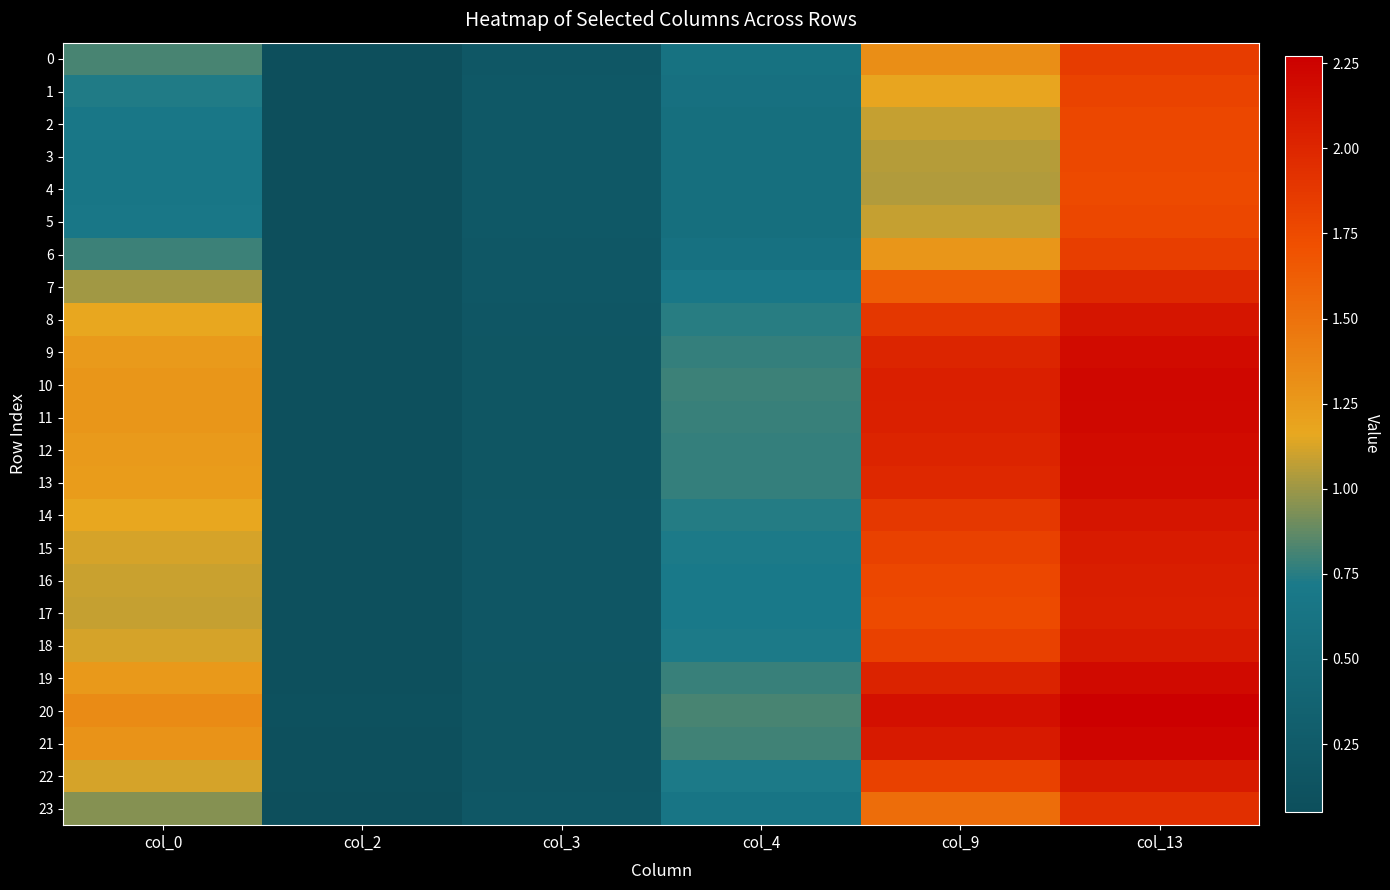

Reading left to right, list all the values displayed in this chart.

0: col_0=0.8	col_2=0.1	col_3=0.2	col_4=0.6	col_9=1.3	col_13=1.9
1: col_0=0.7	col_2=0.1	col_3=0.2	col_4=0.6	col_9=1.2	col_13=1.8
2: col_0=0.7	col_2=0.1	col_3=0.2	col_4=0.6	col_9=1.1	col_13=1.8
3: col_0=0.7	col_2=0.1	col_3=0.2	col_4=0.6	col_9=1.1	col_13=1.8
4: col_0=0.7	col_2=0.1	col_3=0.2	col_4=0.5	col_9=1.0	col_13=1.8
5: col_0=0.7	col_2=0.1	col_3=0.2	col_4=0.6	col_9=1.1	col_13=1.8
6: col_0=0.8	col_2=0.1	col_3=0.2	col_4=0.6	col_9=1.3	col_13=1.8
7: col_0=1.0	col_2=0.1	col_3=0.2	col_4=0.7	col_9=1.6	col_13=2.0
8: col_0=1.2	col_2=0.1	col_3=0.2	col_4=0.7	col_9=1.9	col_13=2.1
9: col_0=1.2	col_2=0.1	col_3=0.2	col_4=0.8	col_9=2.0	col_13=2.2
10: col_0=1.3	col_2=0.1	col_3=0.2	col_4=0.8	col_9=2.1	col_13=2.2
11: col_0=1.3	col_2=0.1	col_3=0.2	col_4=0.8	col_9=2.0	col_13=2.2
12: col_0=1.2	col_2=0.1	col_3=0.2	col_4=0.8	col_9=2.0	col_13=2.2
13: col_0=1.2	col_2=0.1	col_3=0.2	col_4=0.8	col_9=2.0	col_13=2.2
14: col_0=1.2	col_2=0.1	col_3=0.2	col_4=0.7	col_9=1.9	col_13=2.1
15: col_0=1.1	col_2=0.1	col_3=0.2	col_4=0.7	col_9=1.8	col_13=2.1
16: col_0=1.1	col_2=0.1	col_3=0.2	col_4=0.7	col_9=1.8	col_13=2.1
17: col_0=1.1	col_2=0.1	col_3=0.2	col_4=0.7	col_9=1.8	col_13=2.1
18: col_0=1.1	col_2=0.1	col_3=0.2	col_4=0.7	col_9=1.8	col_13=2.1
19: col_0=1.3	col_2=0.1	col_3=0.2	col_4=0.8	col_9=2.0	col_13=2.2
20: col_0=1.3	col_2=0.1	col_3=0.2	col_4=0.8	col_9=2.2	col_13=2.3
21: col_0=1.3	col_2=0.1	col_3=0.2	col_4=0.8	col_9=2.1	col_13=2.2
22: col_0=1.1	col_2=0.1	col_3=0.2	col_4=0.7	col_9=1.8	col_13=2.1
23: col_0=0.9	col_2=0.1	col_3=0.2	col_4=0.7	col_9=1.5	col_13=1.9